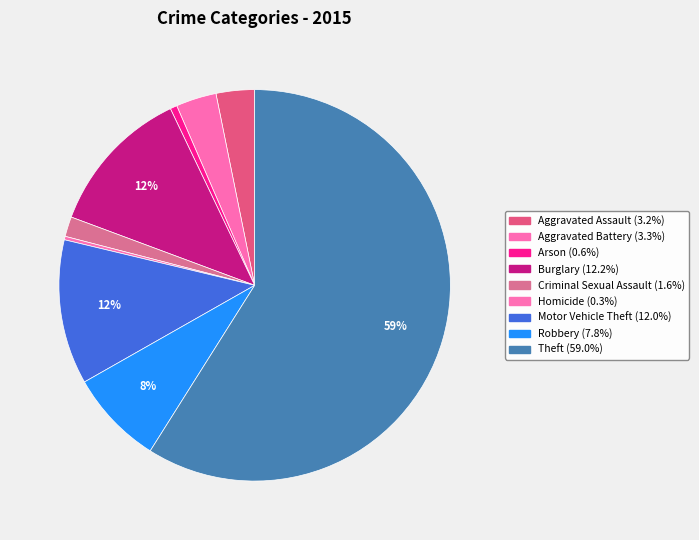

The Aggravated Assault slice represents 3% of the pie. True or false?

True